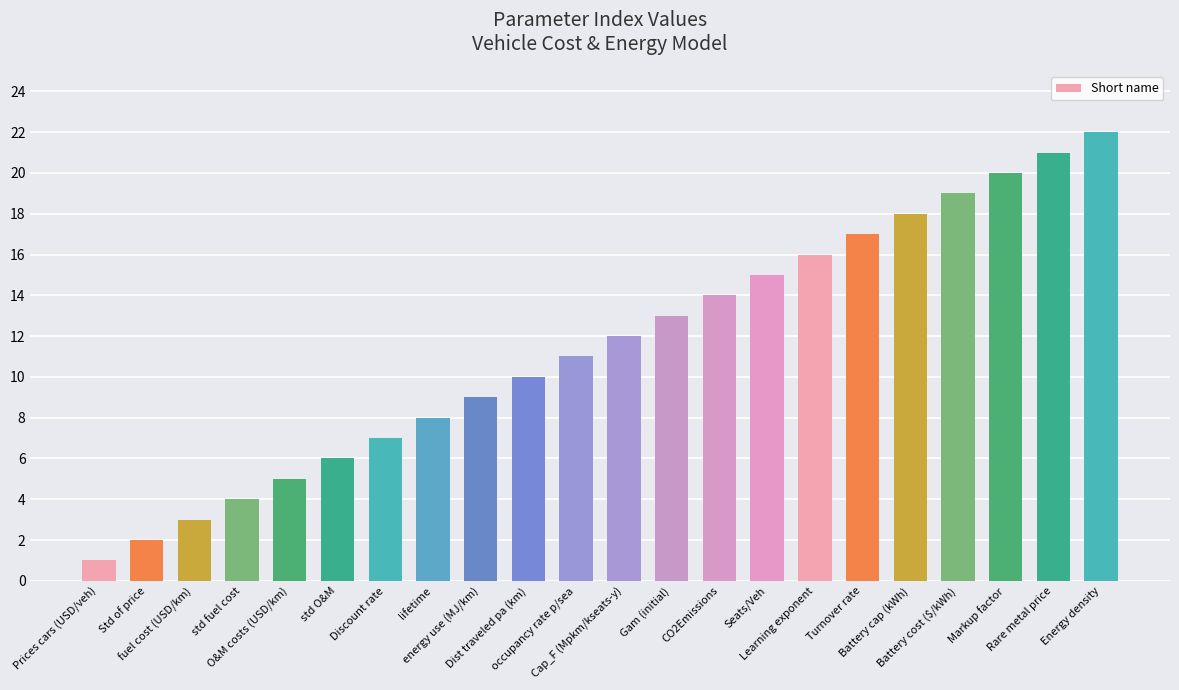

Reading right to left, transcribe all the data shown in this chart.

22	21	20	19	18	17	16	15	14	13	12	11	10	9	8	7	6	5	4	3	2	1